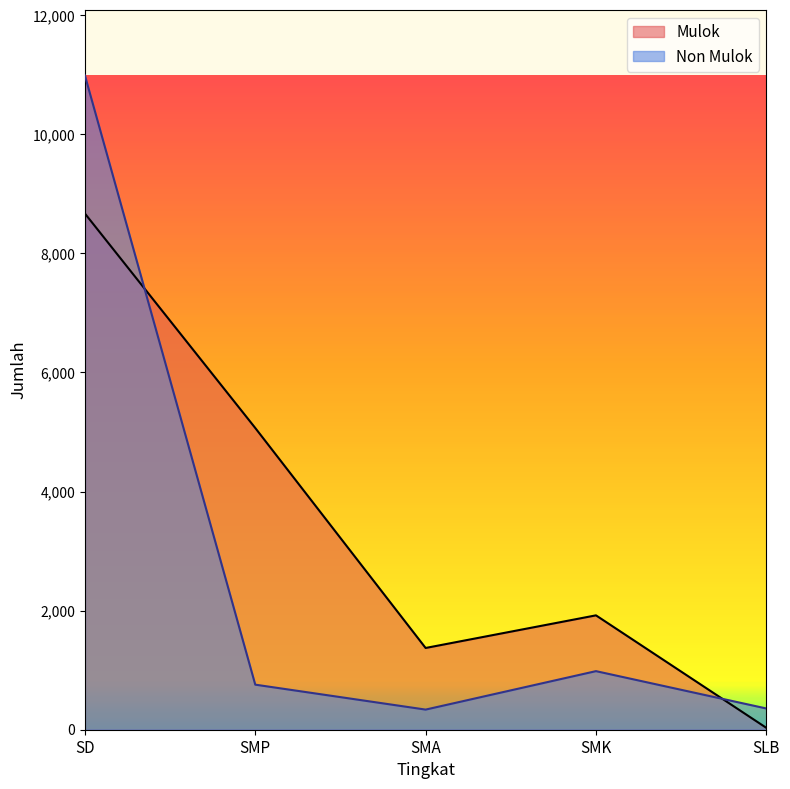

Which has a higher value, SLB or SMP?

SMP